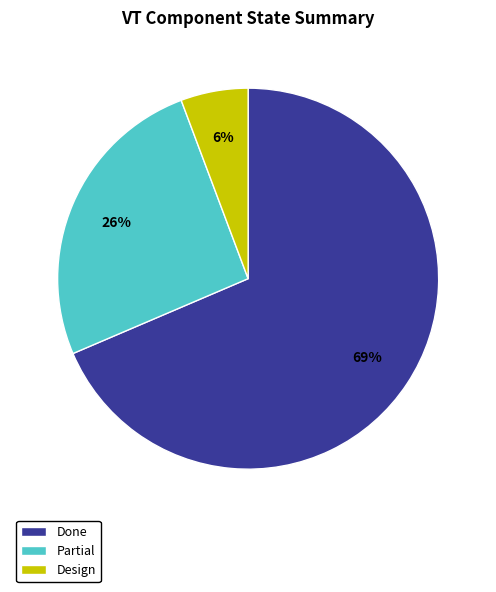

Approximately how many times larger is the value at Partial compared to Done?

0.4